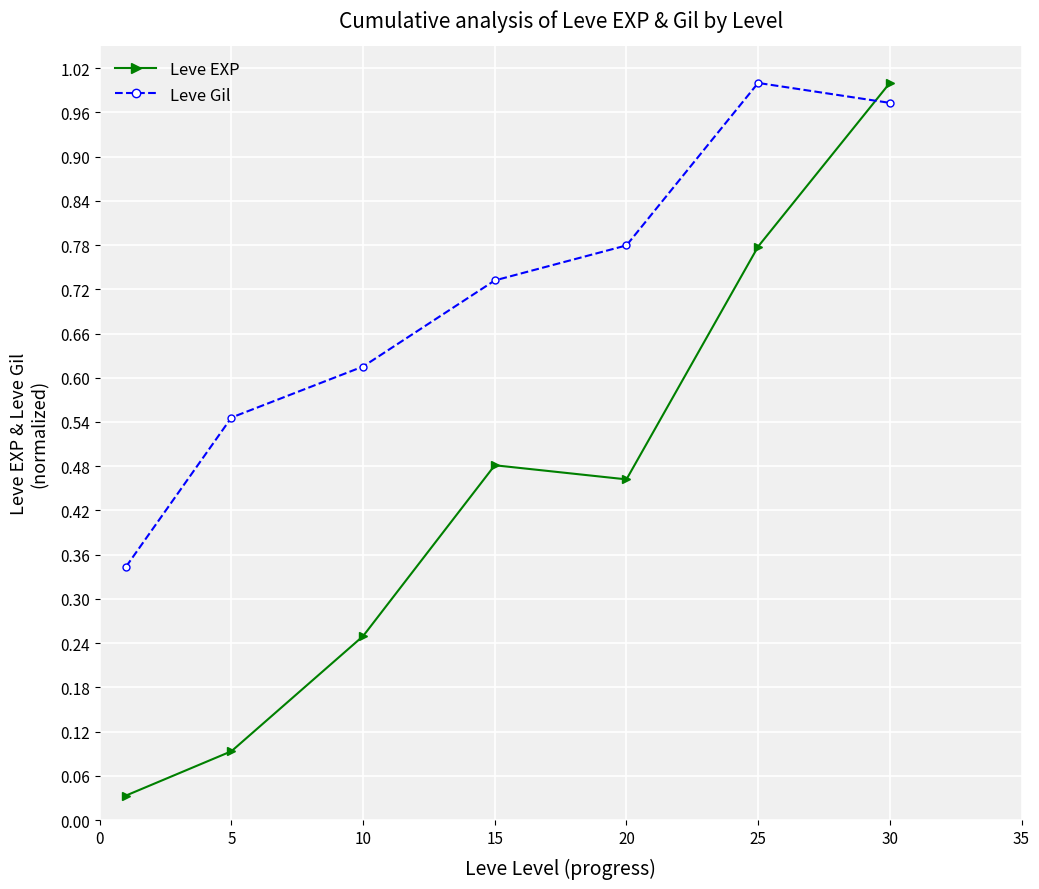

What is the sum of all Leve Gil values?

5.0